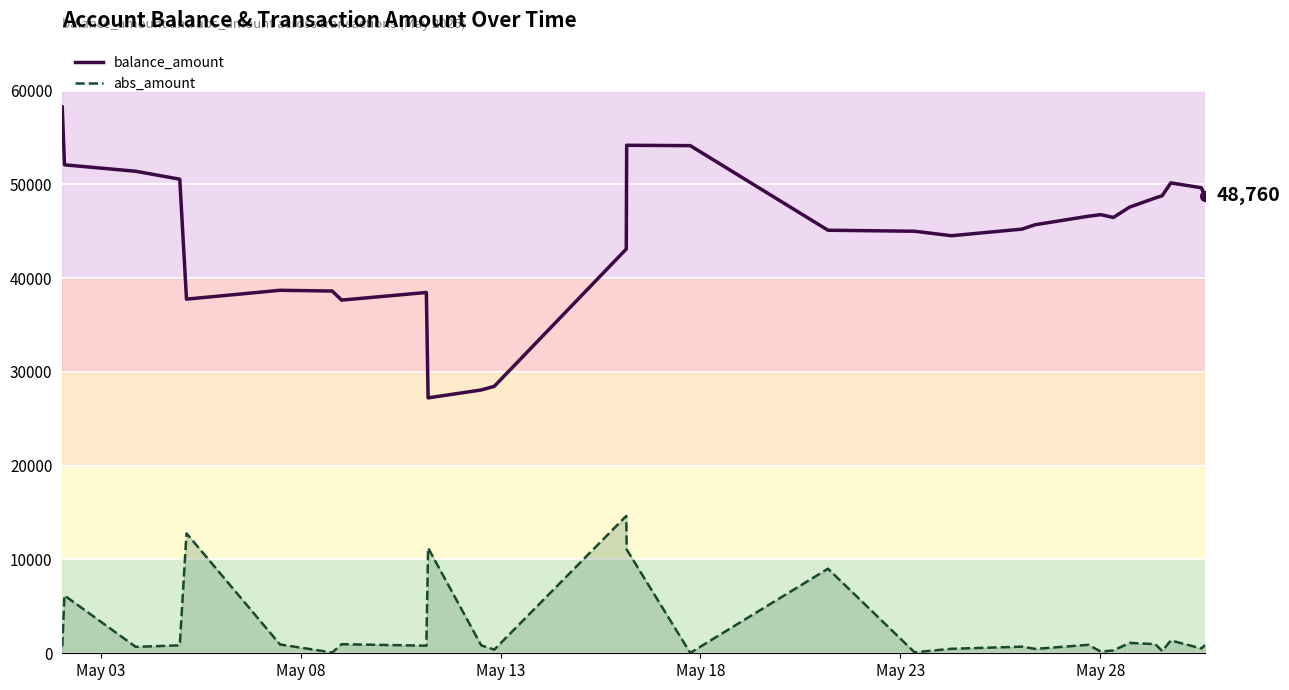

What are all the series names shown in the legend?

balance_amount, abs_amount